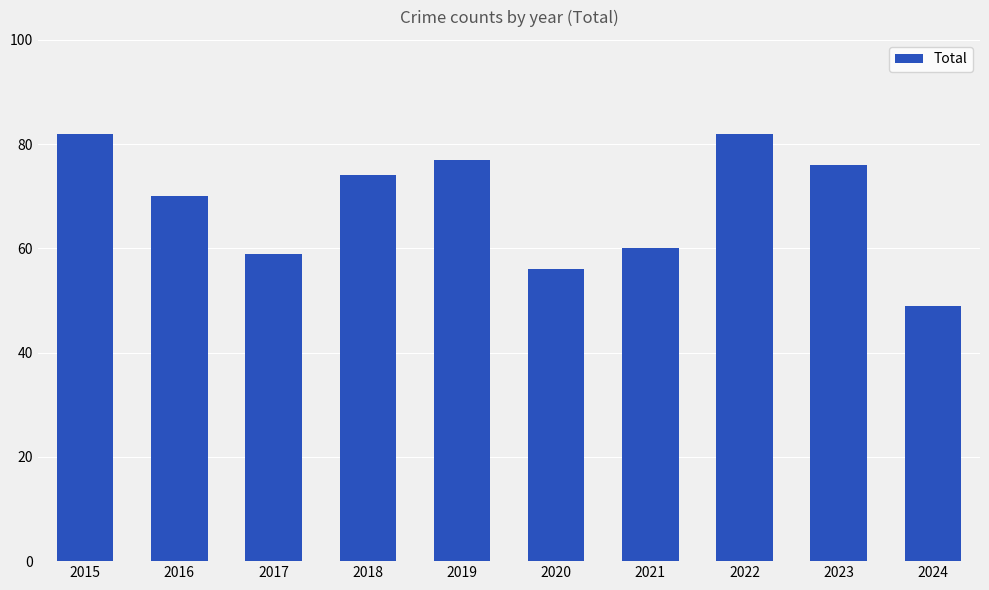

What is the difference between the second highest and second lowest values?

26